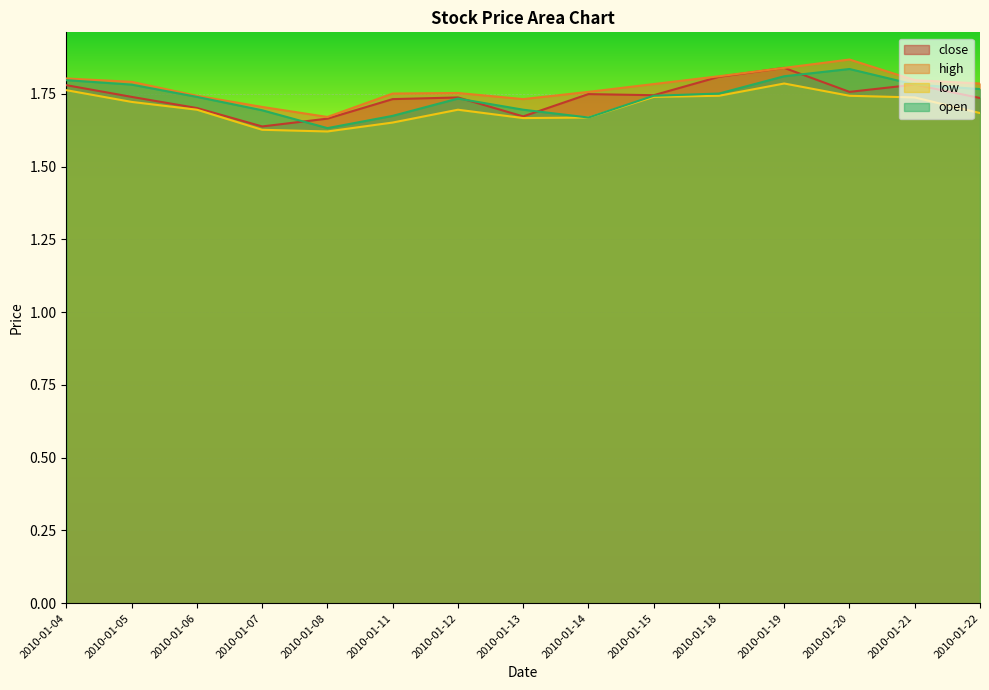

Is it true that open equals 0.8 at 2010-01-14?

False